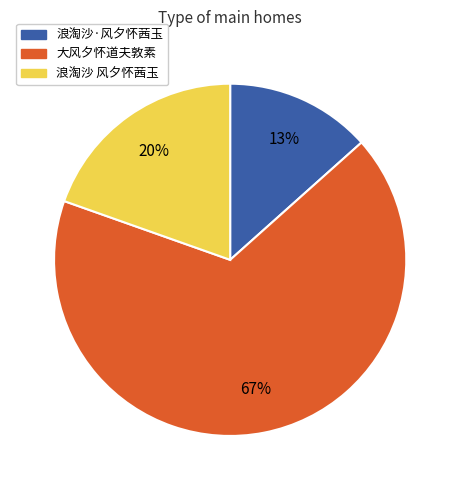

Does 大风夕怀道夫敦素 represent more than half of the total?

Yes